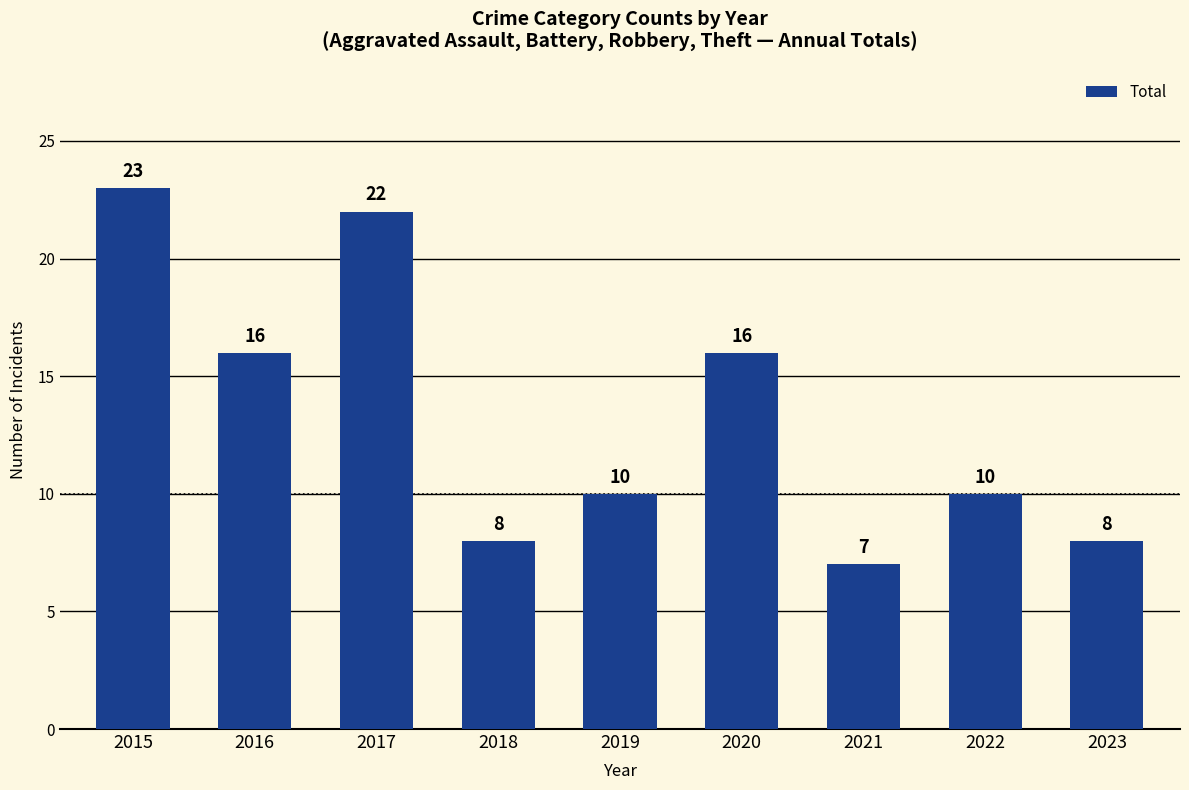

What is the difference between the values at 2022 and 2018?

2